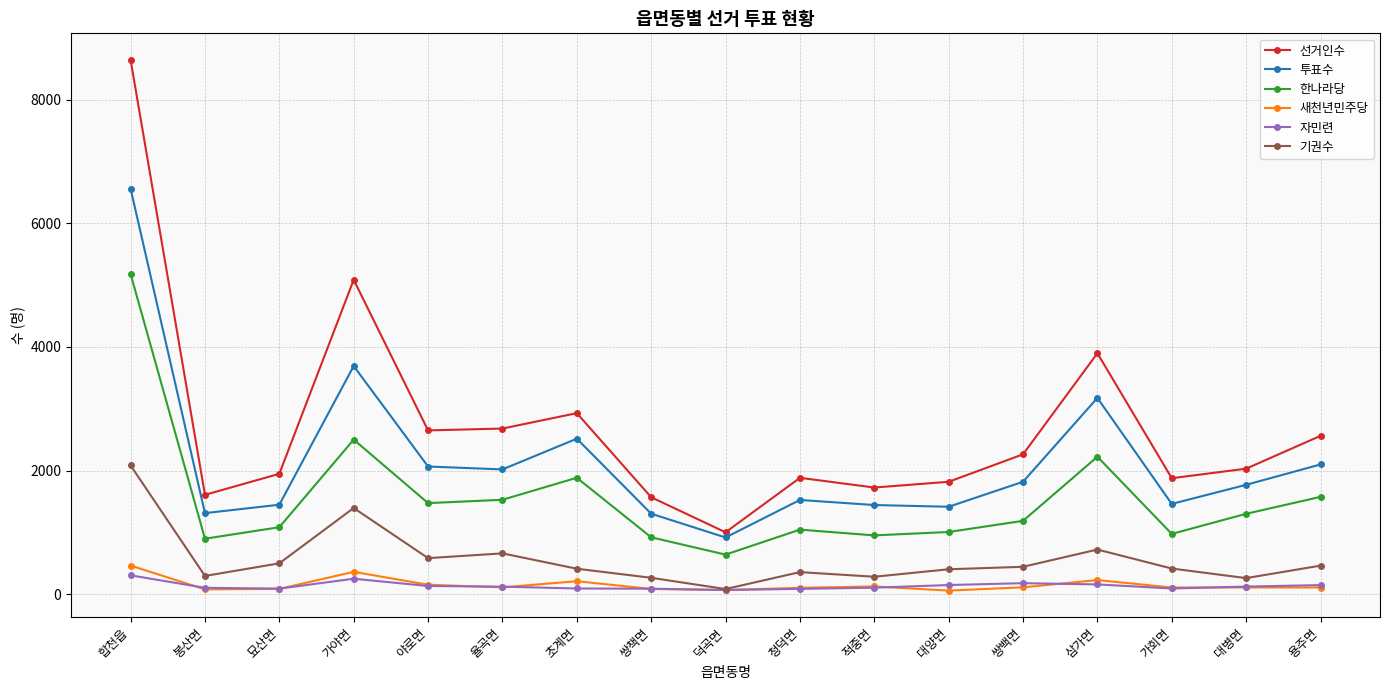

What is the highest value of the 자민련 series?

306